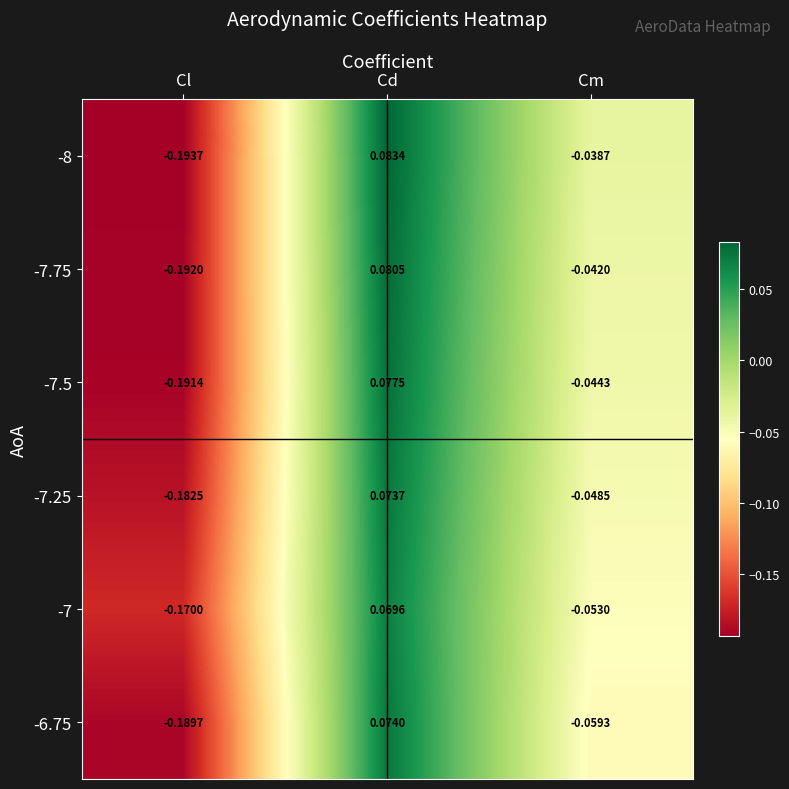

At which label does -7.25 first exceed 0?

Cd